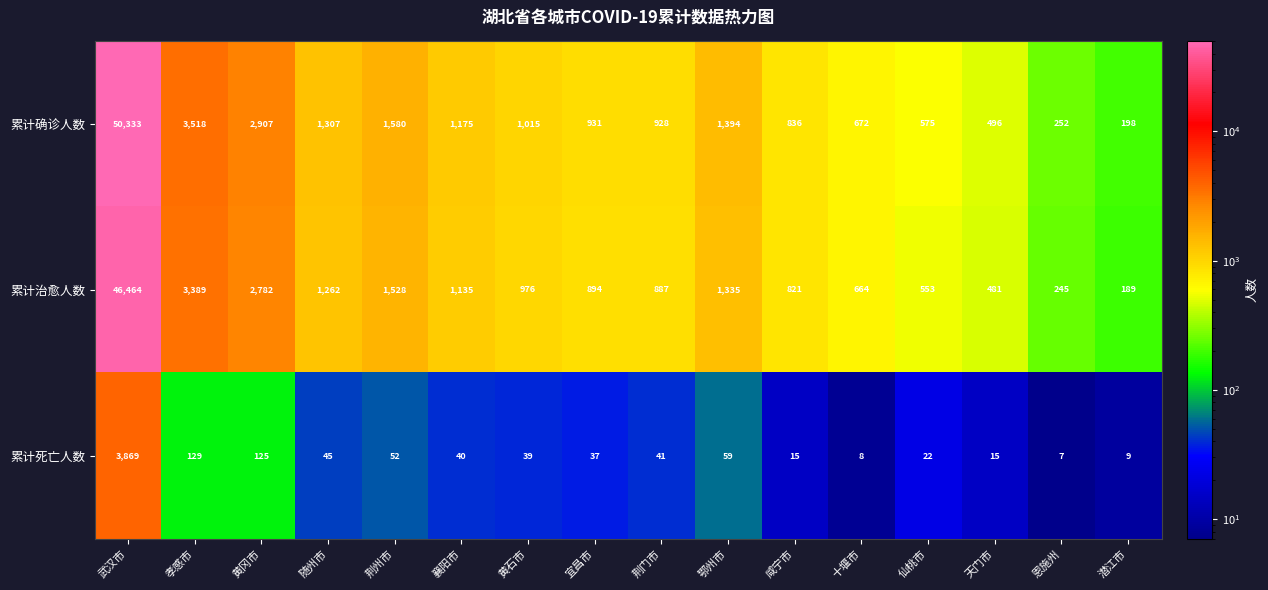

What is the minimum value shown in the chart?

7